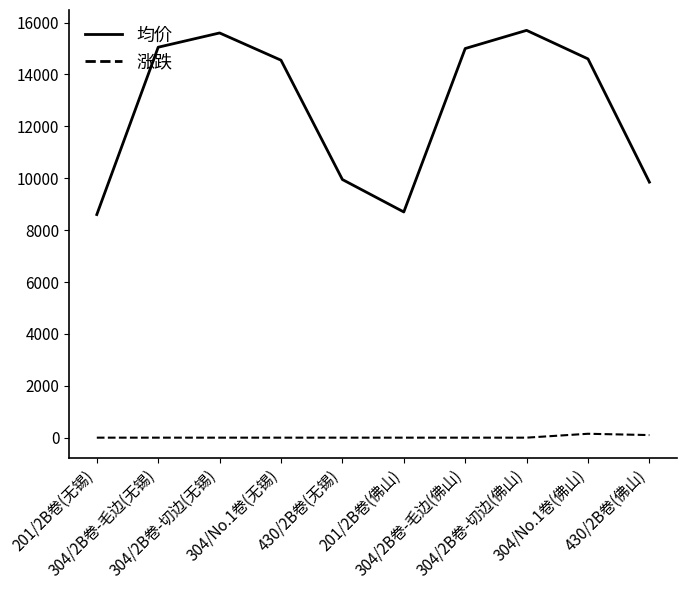

What is the minimum value for 均价?

8600